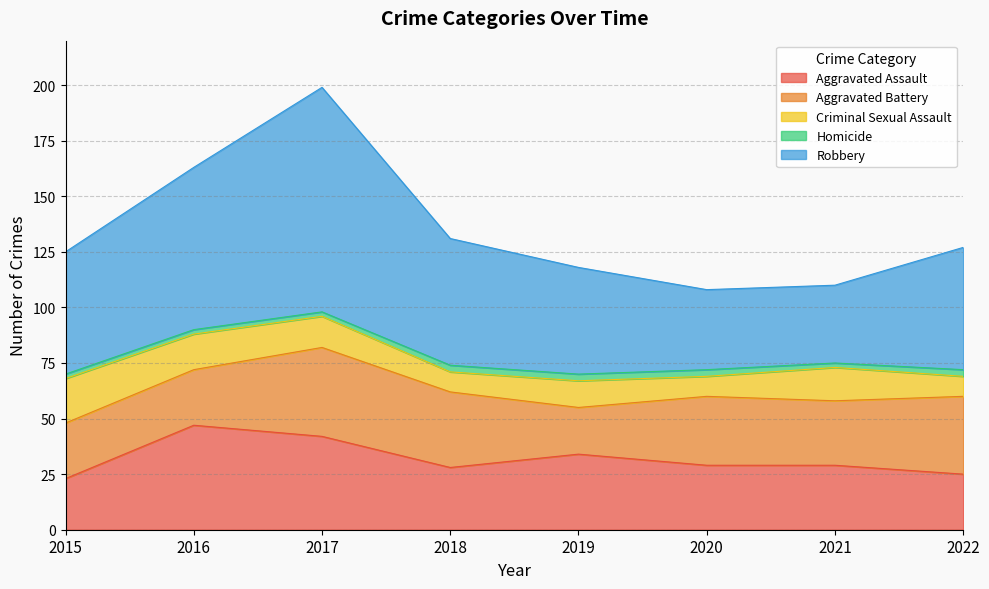

Between 2016 and 2020, which series saw the biggest shift?

Robbery